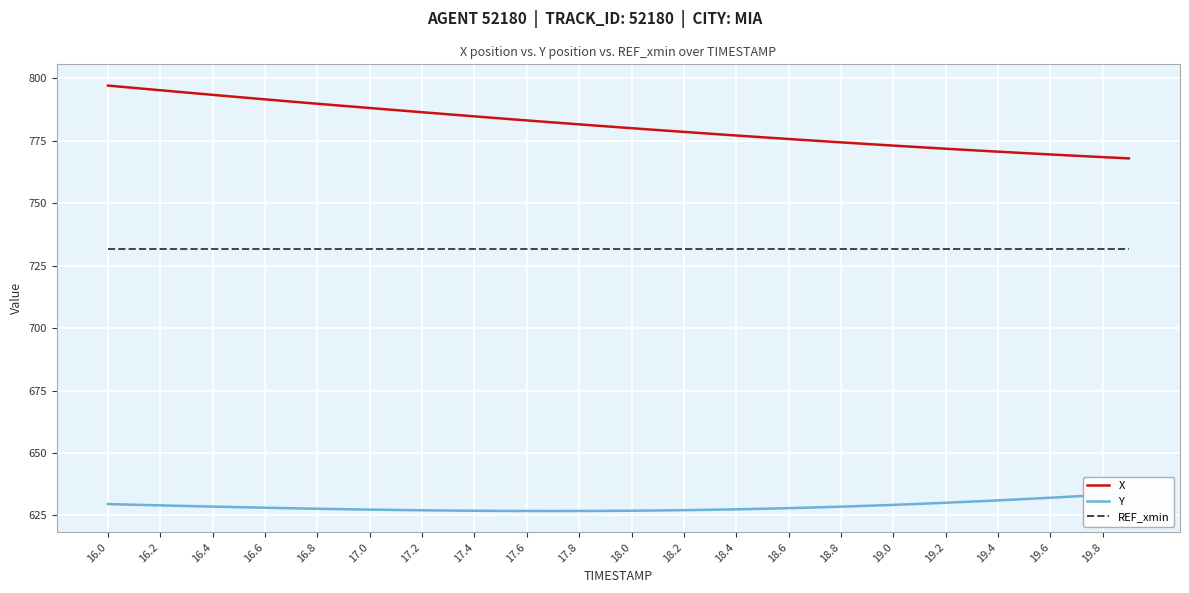

True or false: X has a value of 473.9 at 18.8.

False